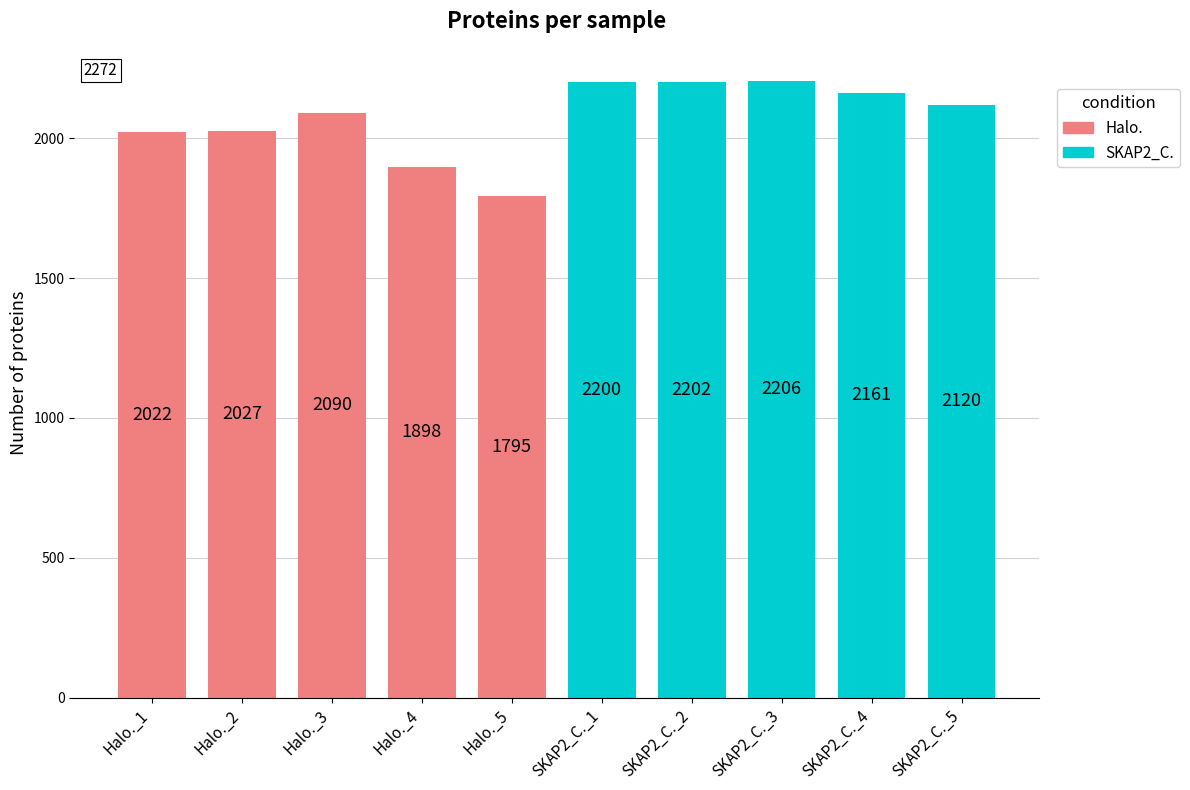

What is the maximum value for SKAP2_C.?

2206